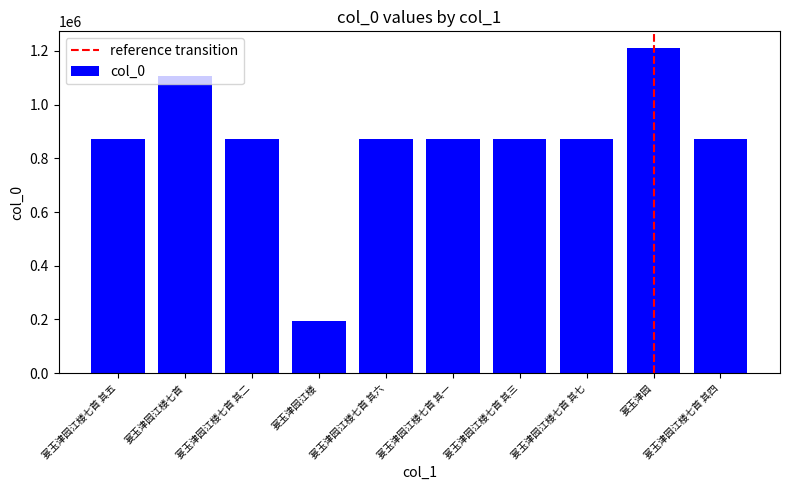

The chart shows a value of 114830 at 宴玉津园江楼. True or false?

False